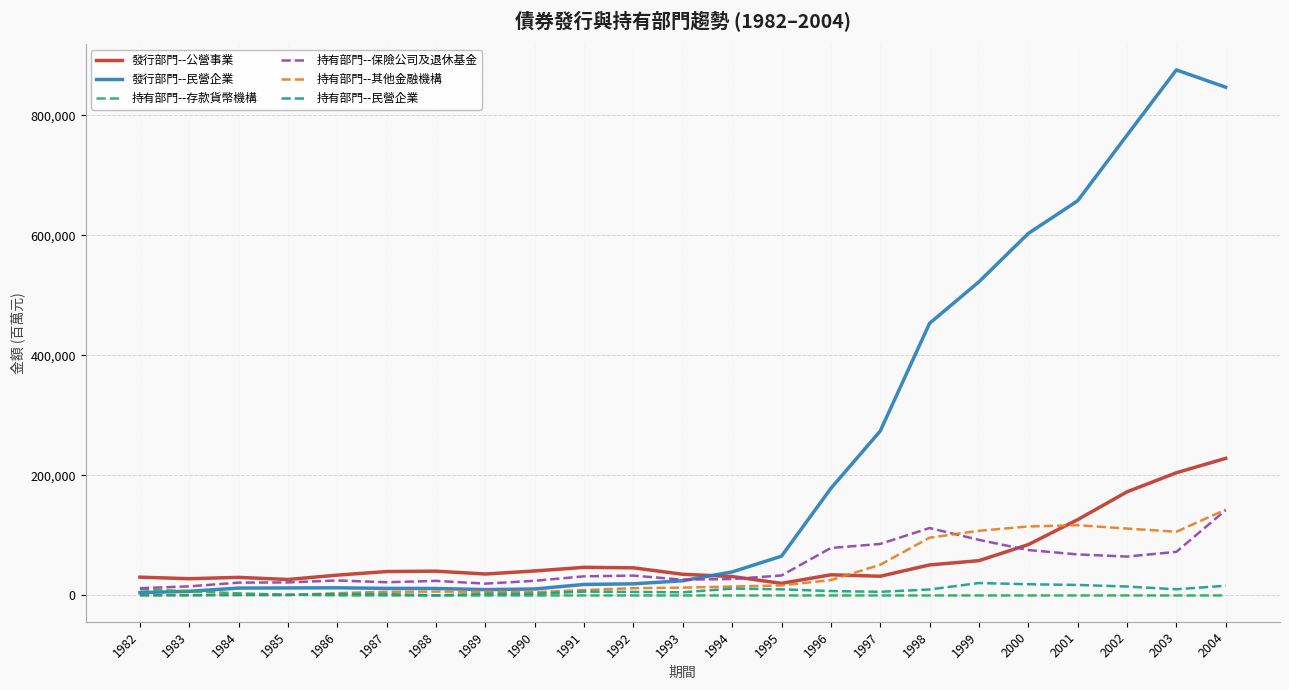

What is the difference between the highest and lowest values at 1998?

453329